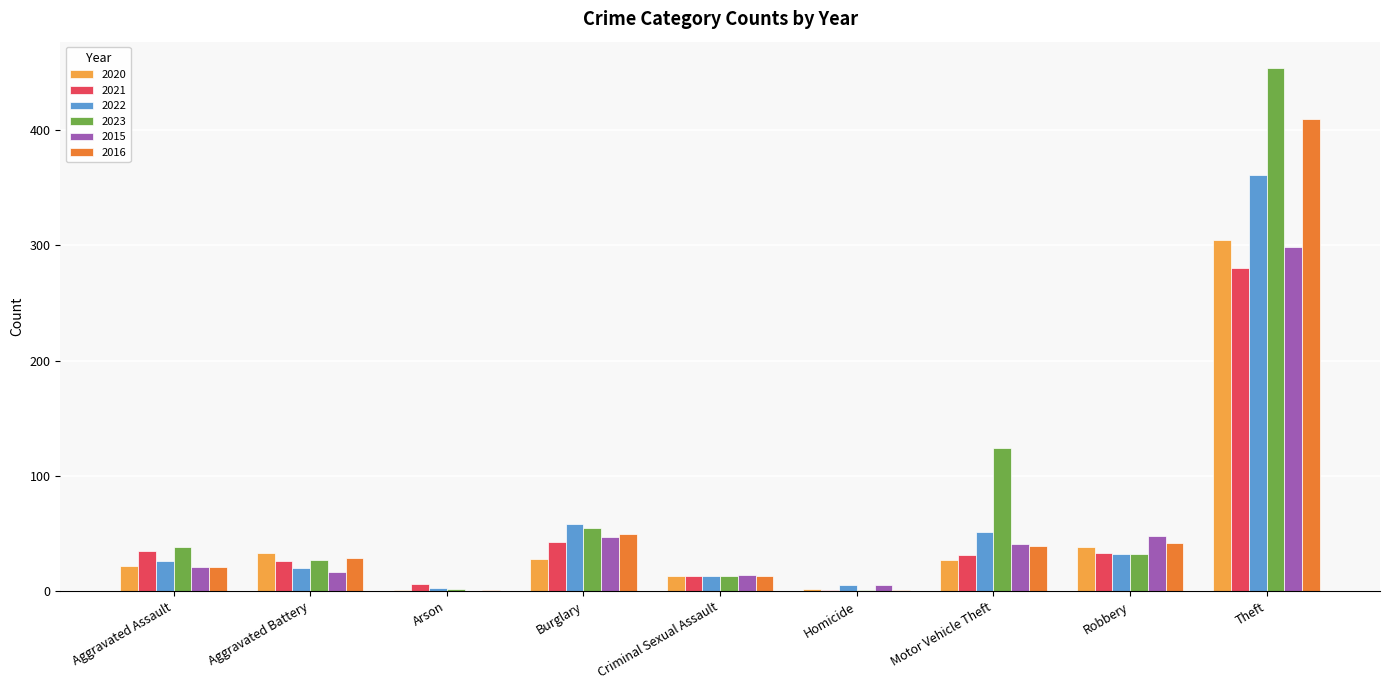

At which label is 2022 closest to 182?

Burglary